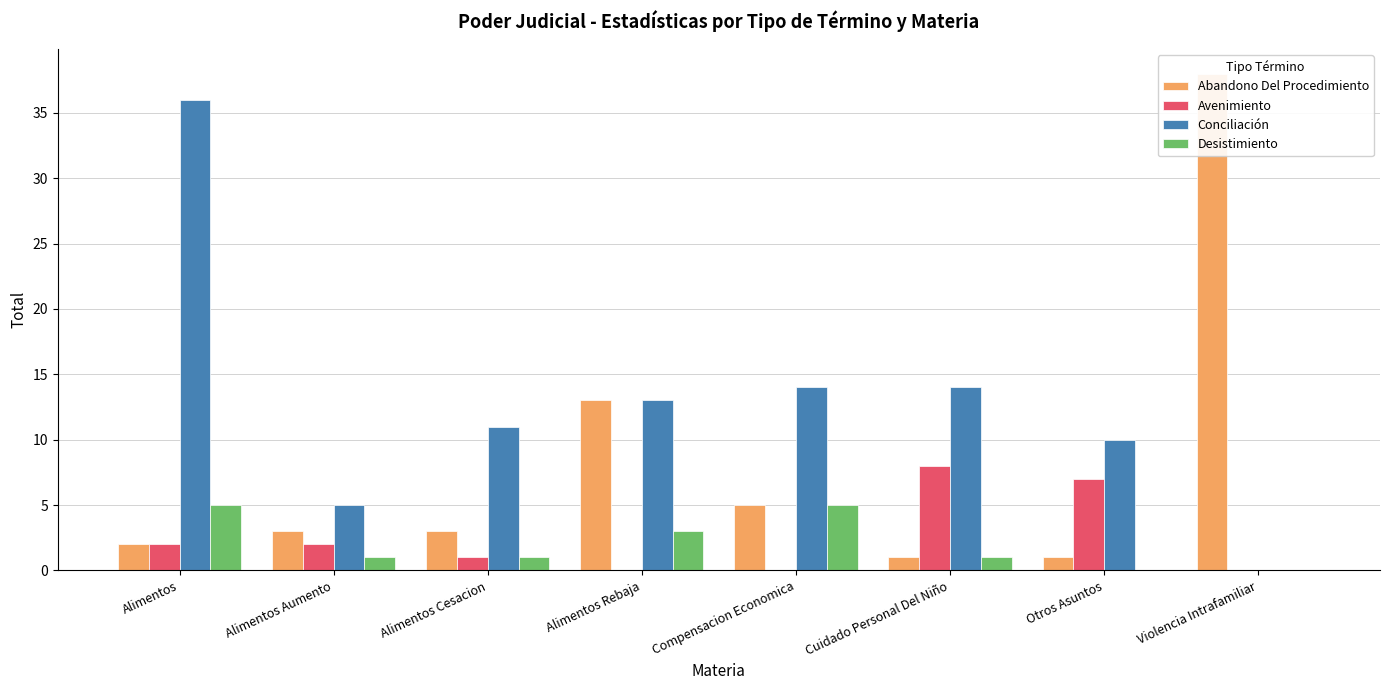

At which category is the sum across all series the highest?

Alimentos